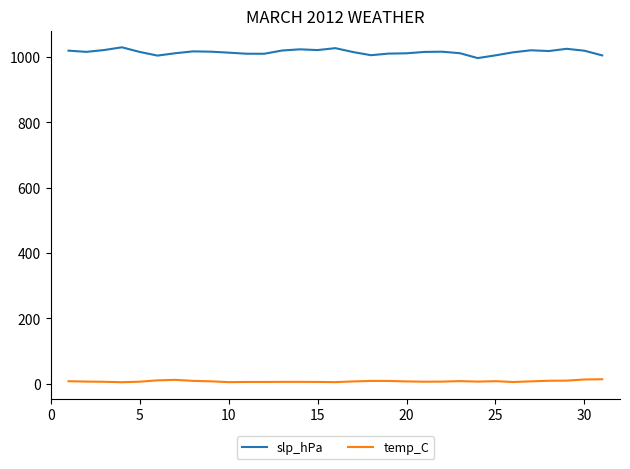

Which series has the widest spread of values?

slp_hPa